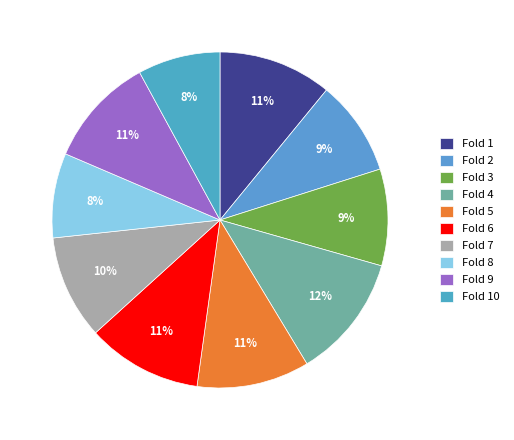

True or false: Fold 4 accounts for 23% of the total.

False